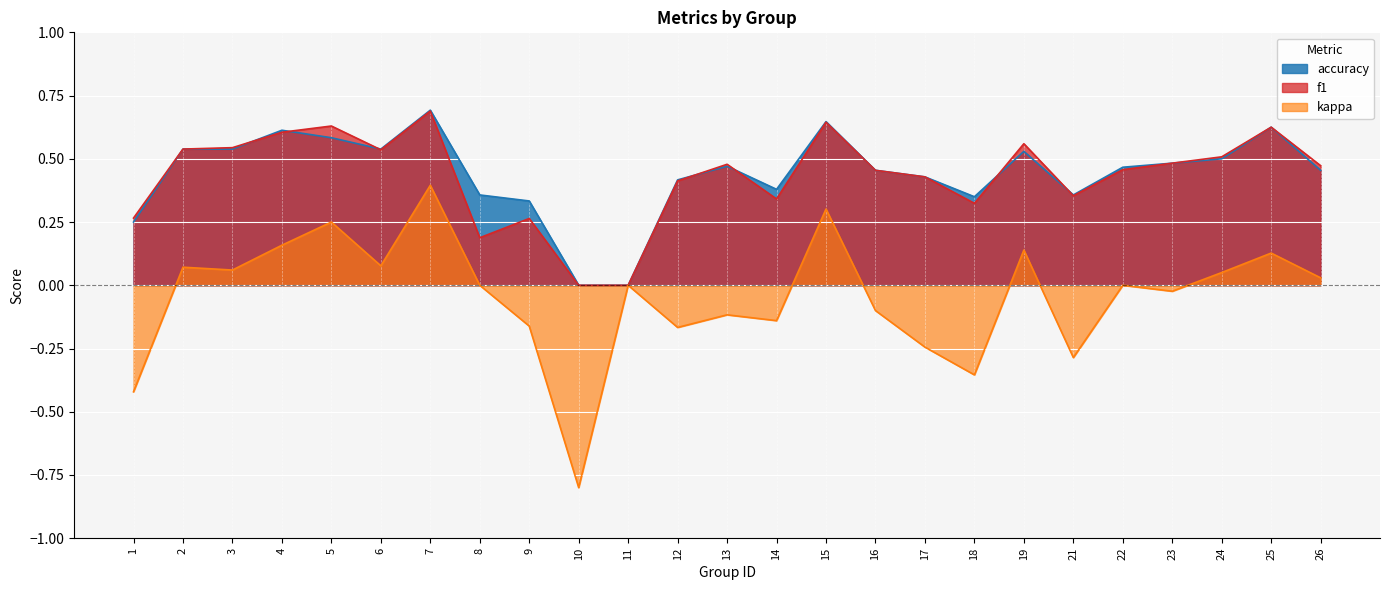

How many lines are shown in the chart?

3